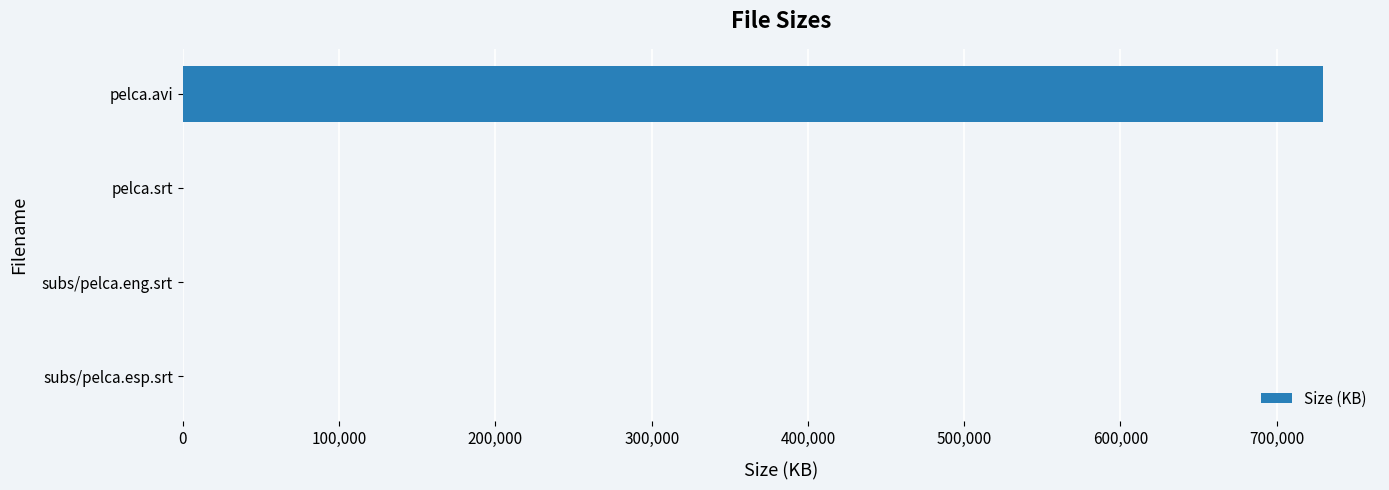

What is the sum of all values?

729670.6